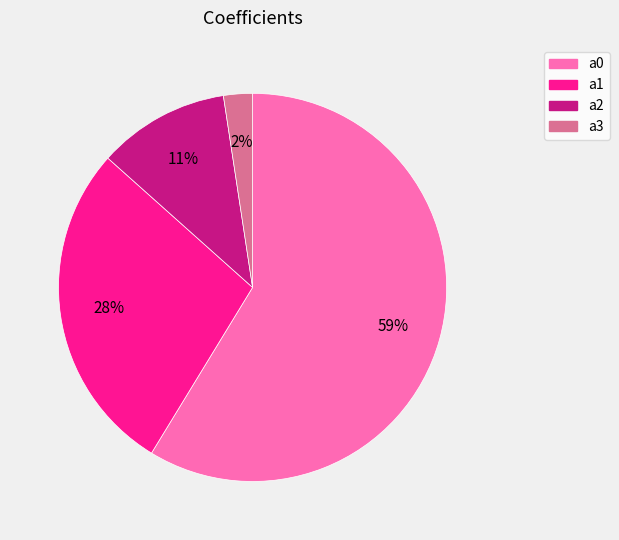

To the nearest percent, what portion does a2 represent?

11%